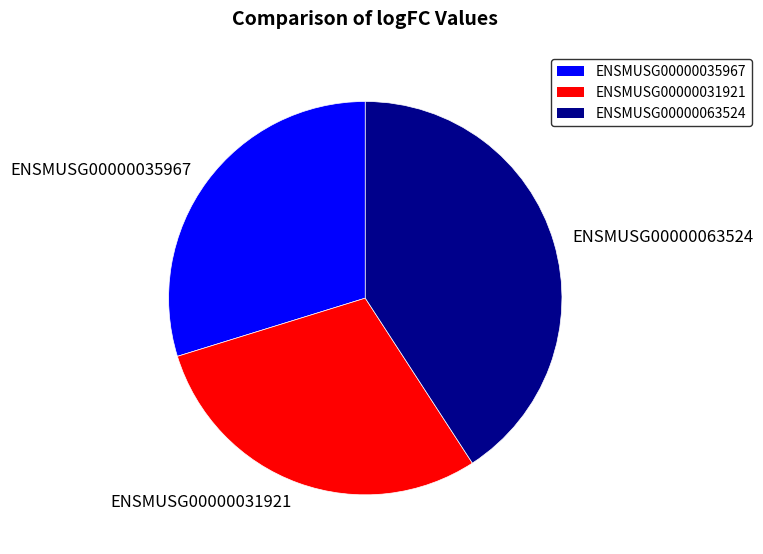

Does ENSMUSG00000031921 account for over 50% of the chart?

No